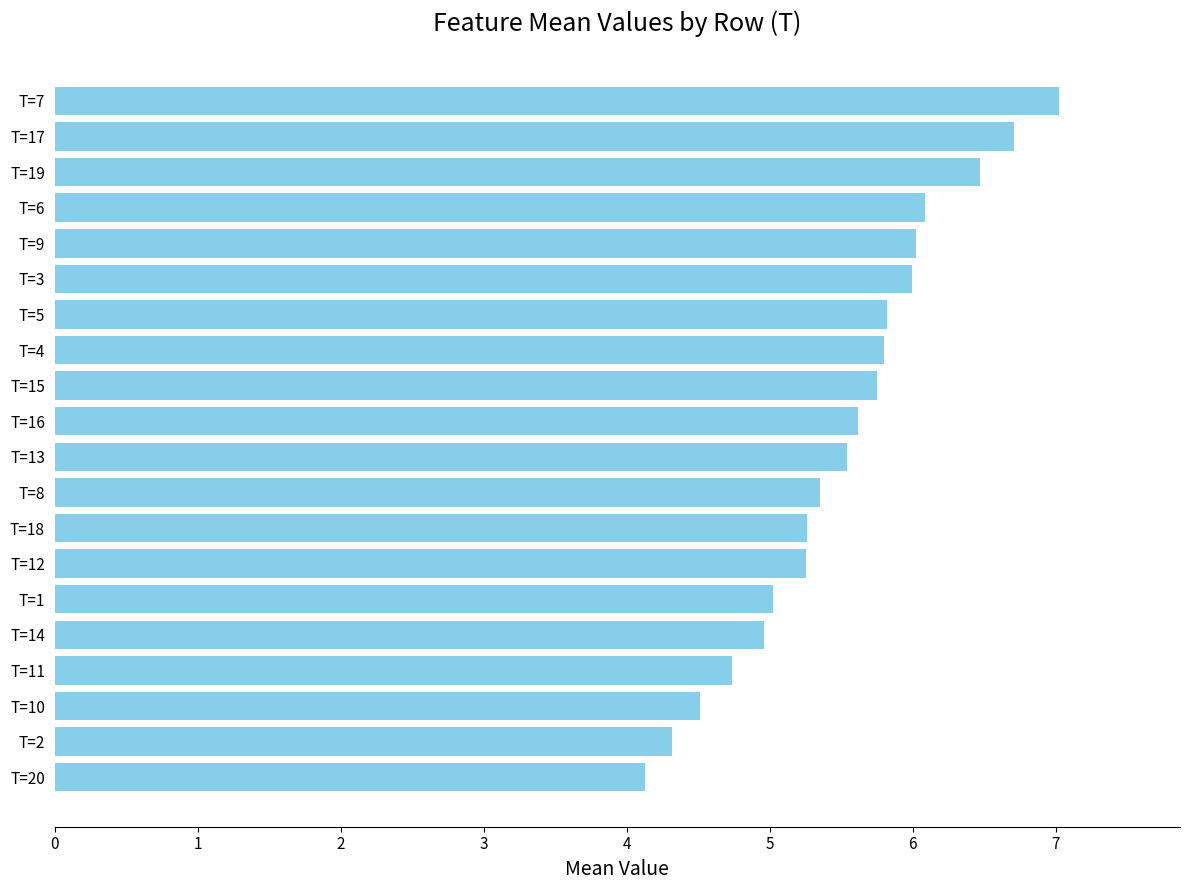

How many bars are there in total?

20